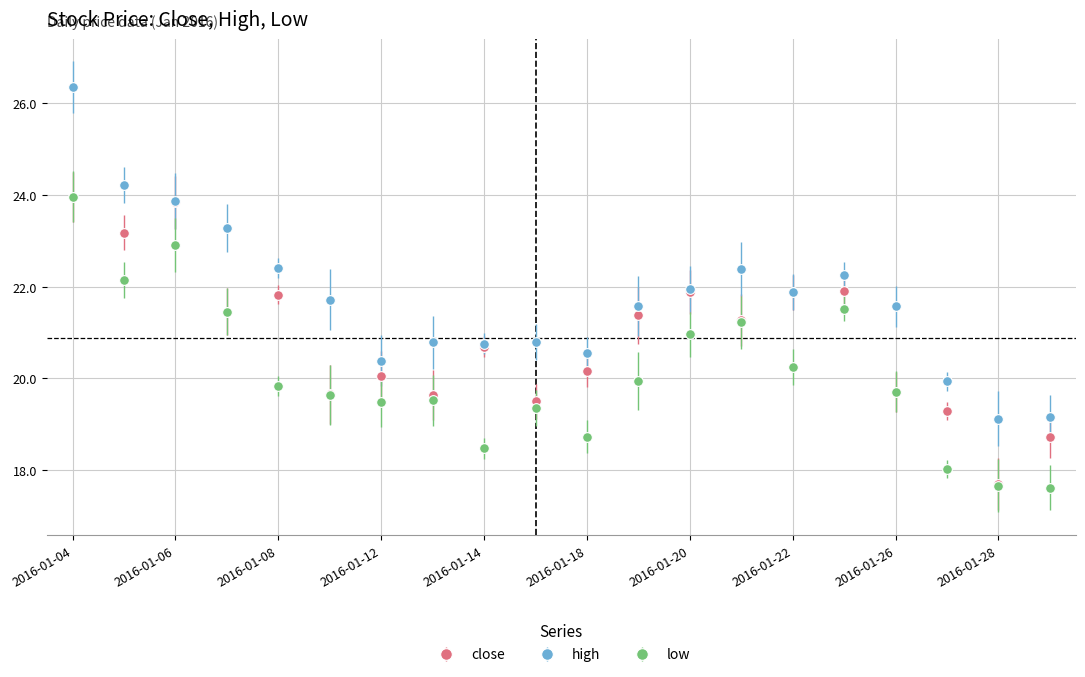

True or false: high has more than 2 interior local peaks.

True